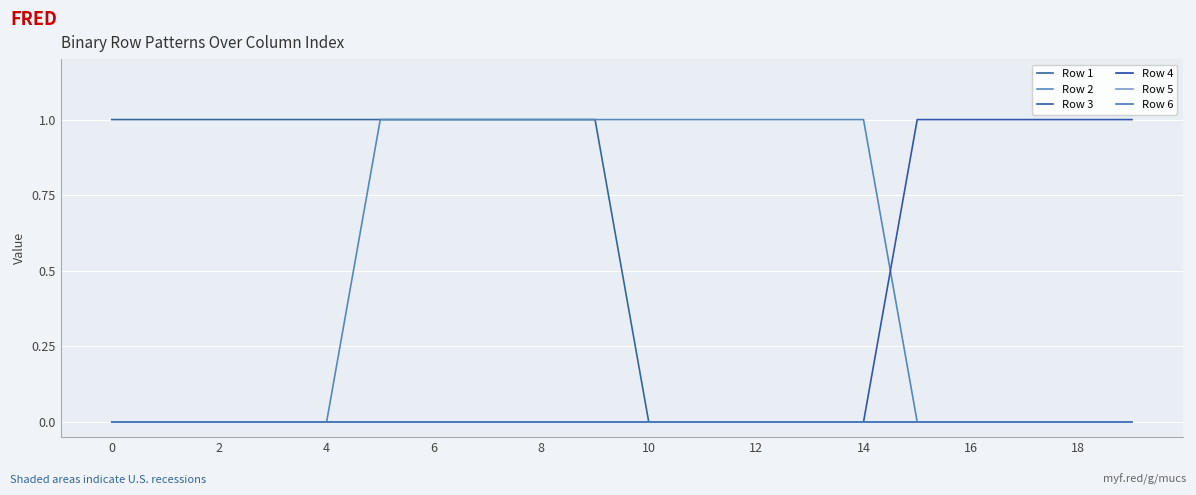

Which category has the lowest value across all series?

10